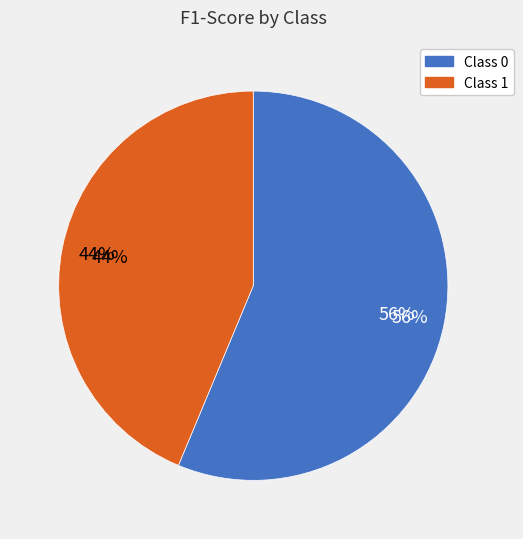

How many segments does this pie chart have?

2